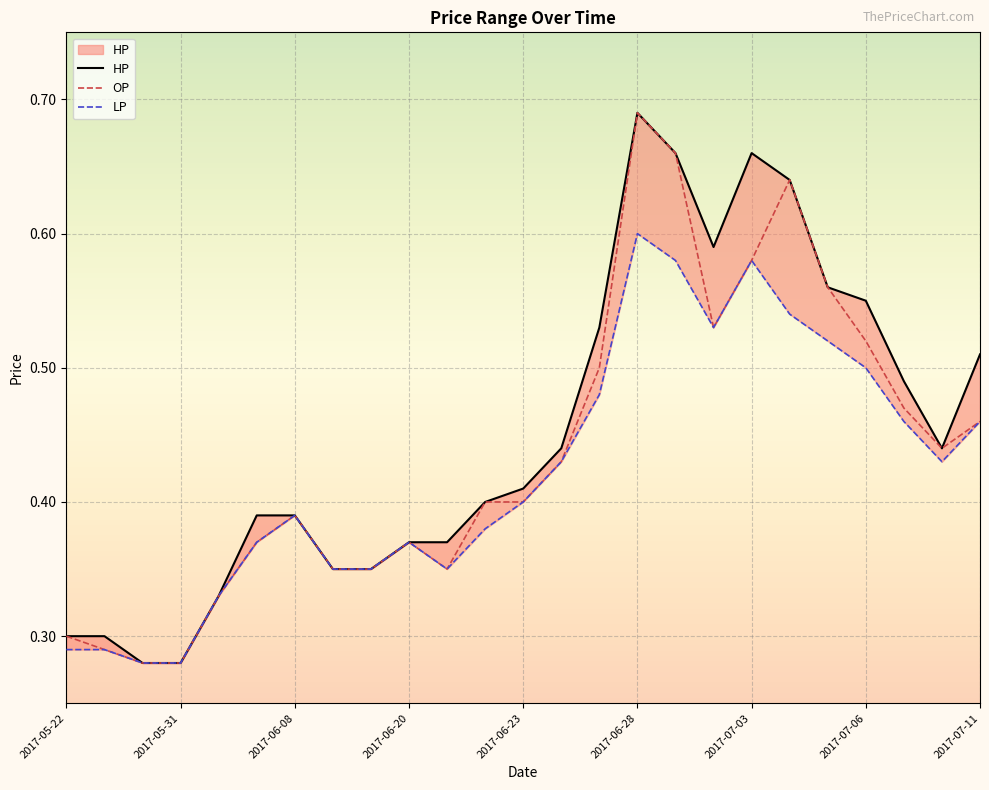

The OP series shows 0.6 at 2017-06-08. True or false?

False